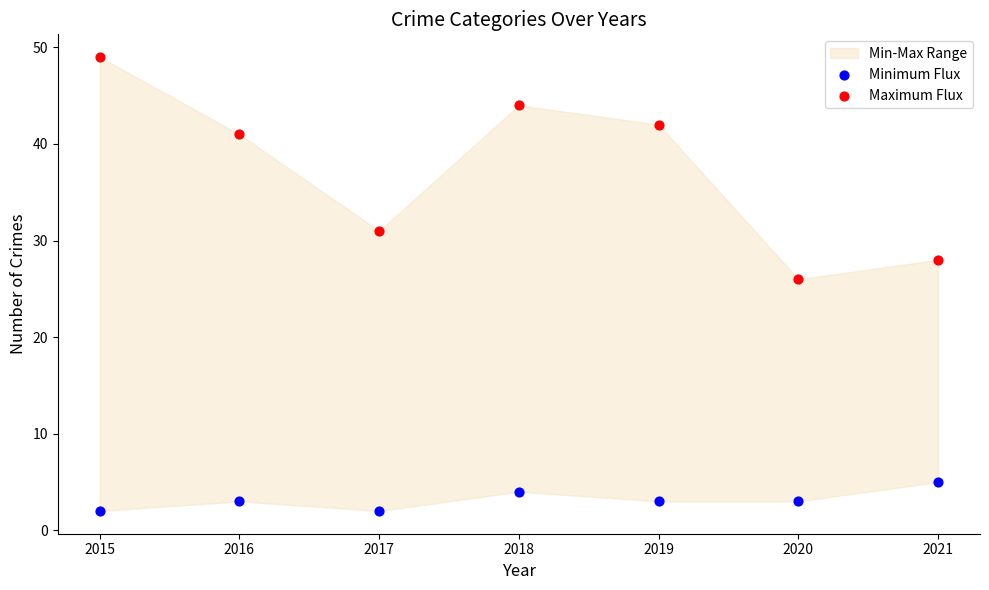

Which series contains the lowest Y value?

Minimum Flux